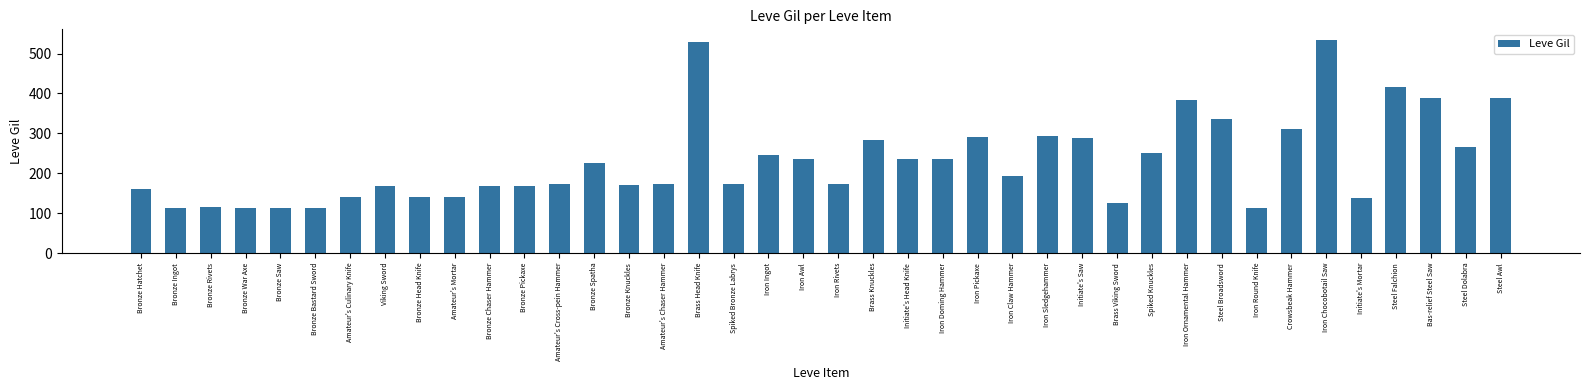

What is the maximum value shown in the chart?

534